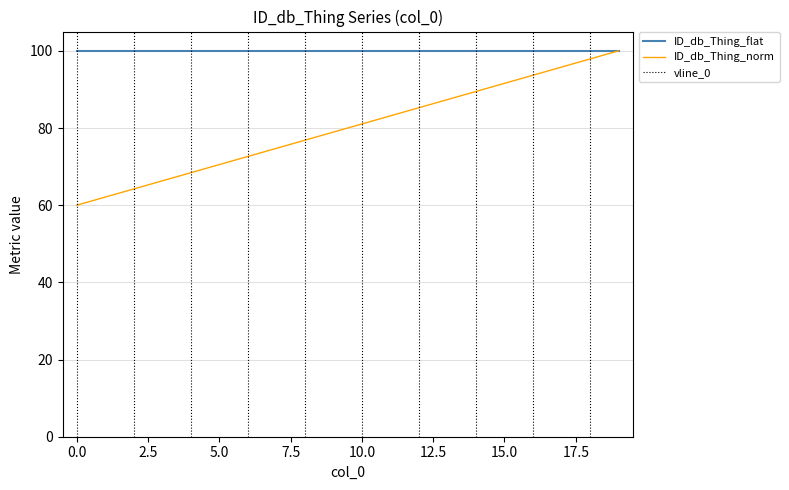

Rank the categories by value from highest to lowest.

19, 18, 17, 16, 15, 14, 13, 12, 11, 10, 9, 8, 7, 6, 5, 4, 3, 2, 1, 0